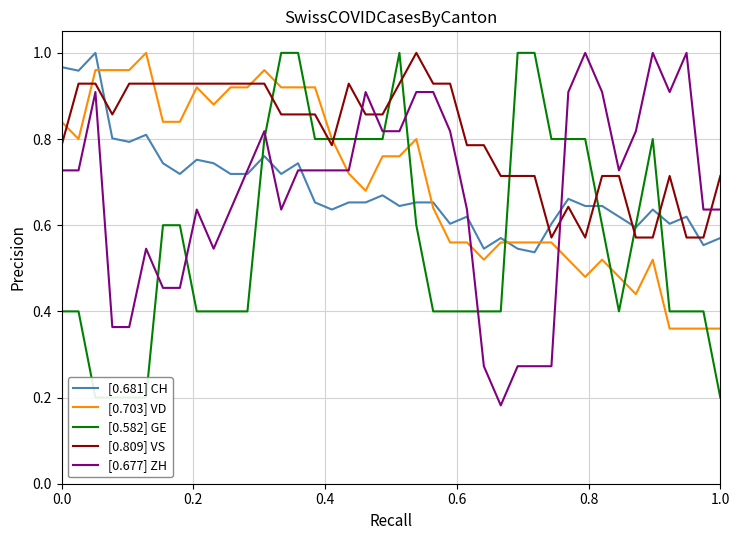

True or false: [0.681] CH and [0.809] VS intersect in this chart.

True